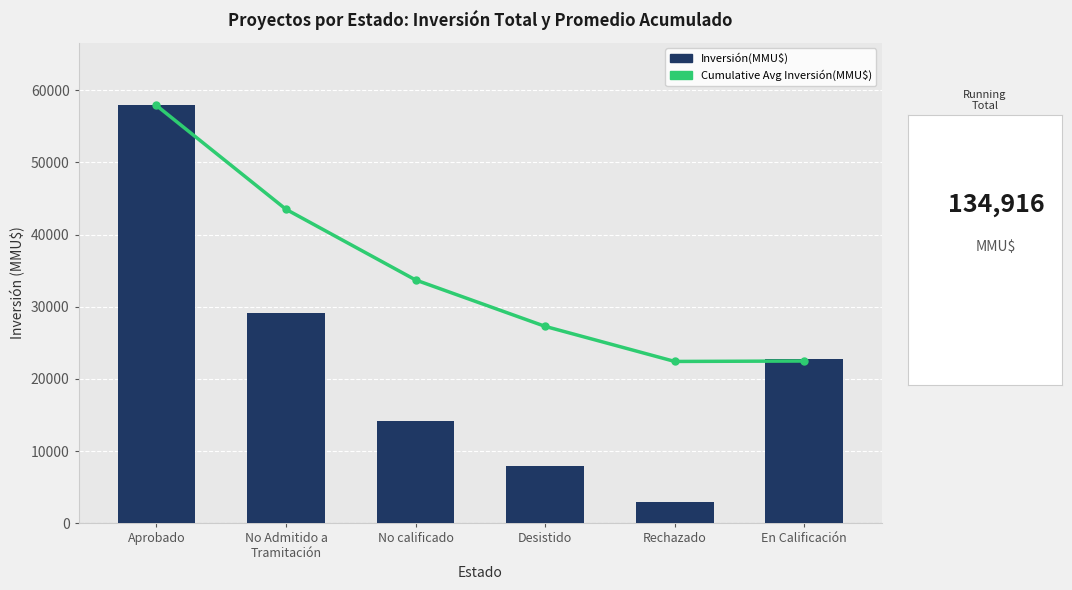

What position from the left is No calificado?

3